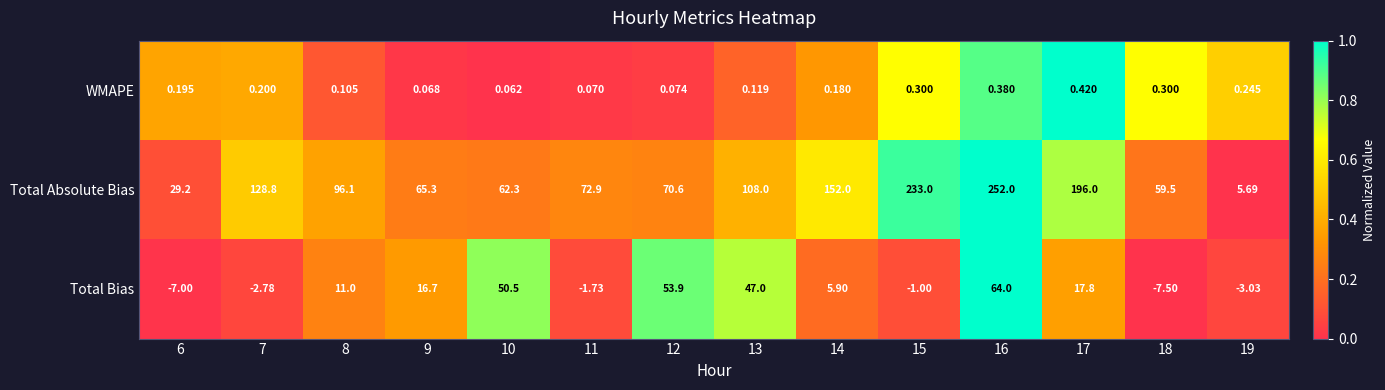

List the series in order of their overall mean, highest first.

Total Absolute Bias, Total Bias, WMAPE